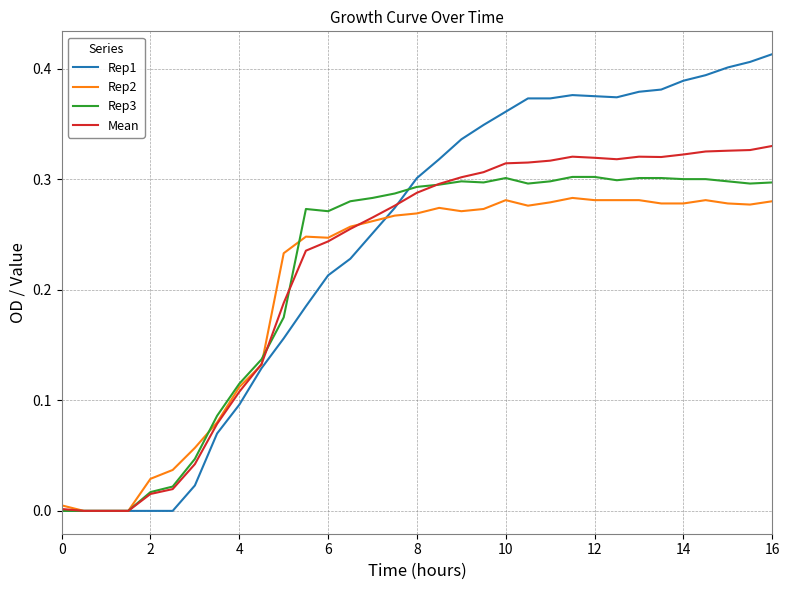

True or false: Rep3 and Rep2 intersect in this chart.

True